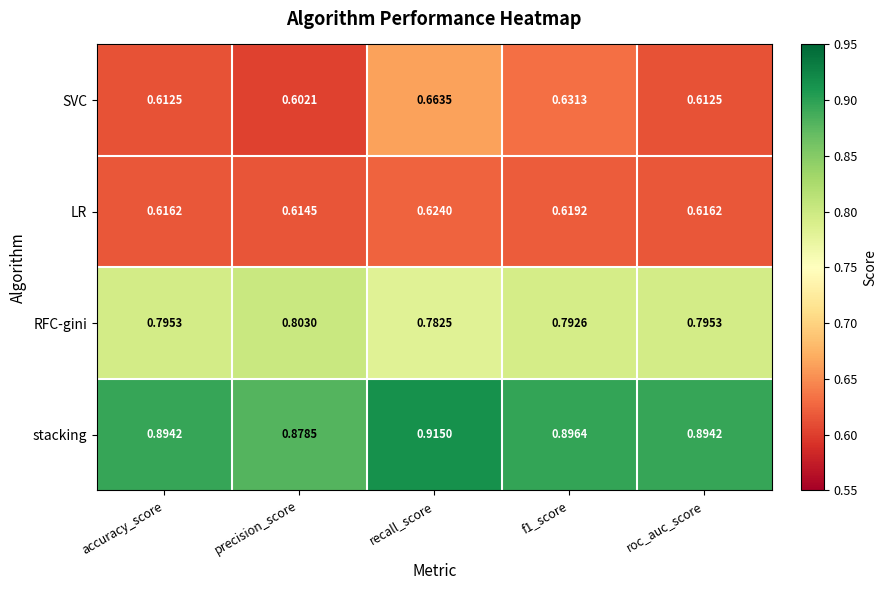

Rank the series by their maximum value, from lowest to highest.

LR, SVC, RFC-gini, stacking